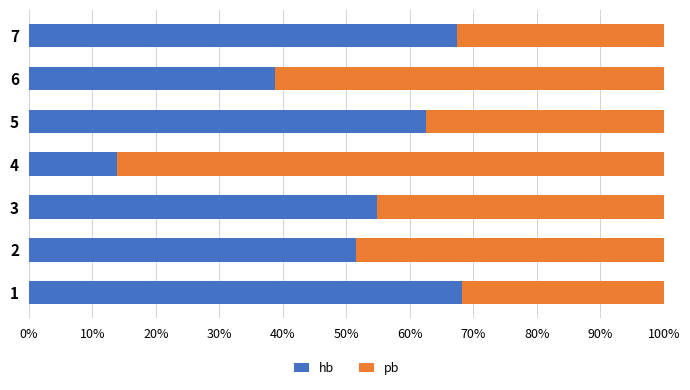

What is the highest value of the hb series?

68.2